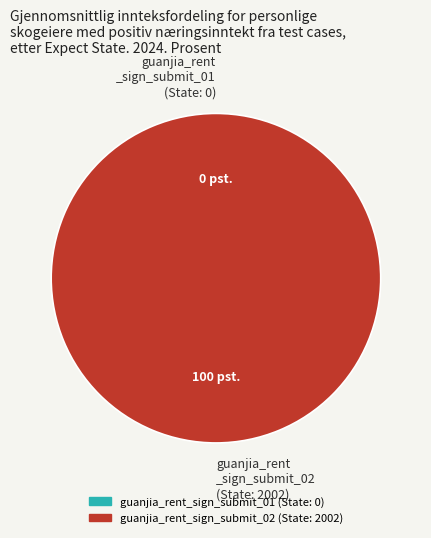

True or false: guanjia_rent_sign_submit_01 accounts for 0% of the total.

True